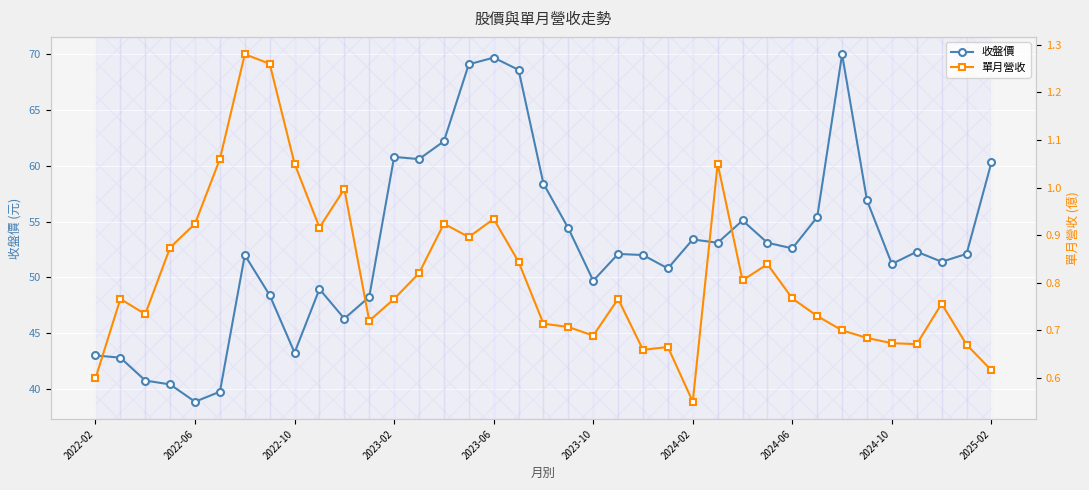

True or false: 單月營收 and 收盤價 intersect in this chart.

False